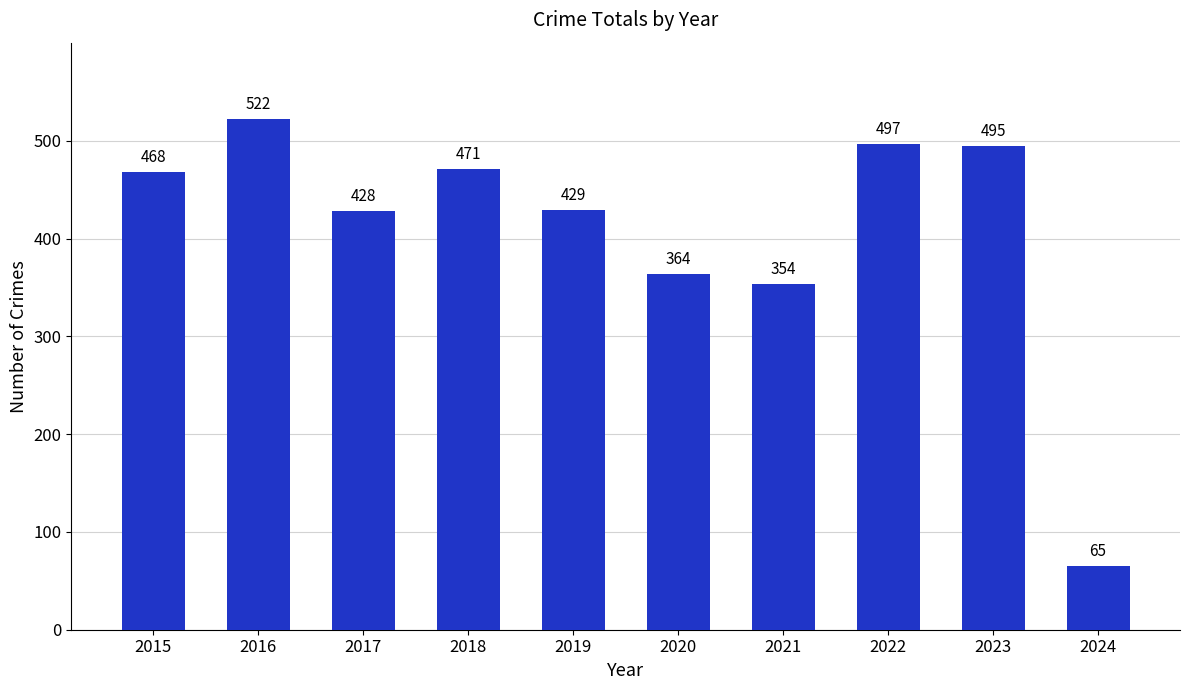

Reading left to right, transcribe all the data shown in this chart.

468	522	428	471	429	364	354	497	495	65